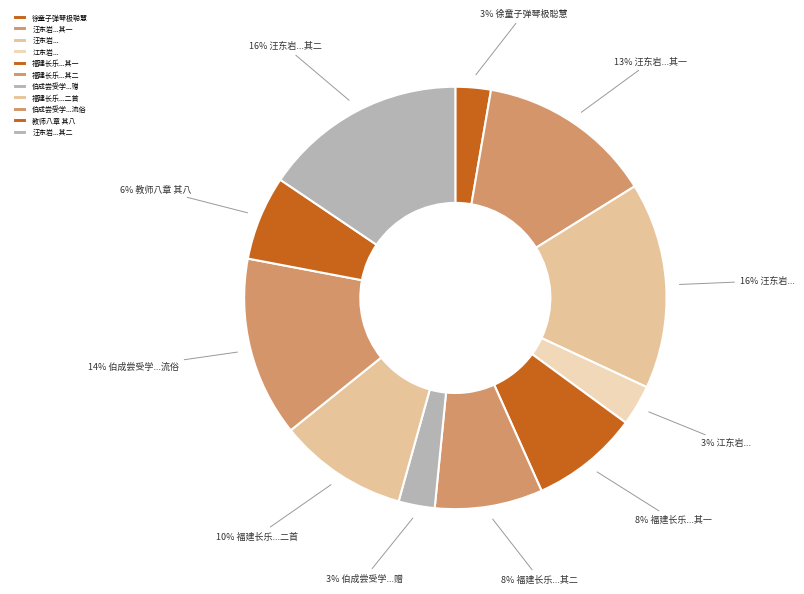

Which category has the biggest portion of the pie?

汪东岩为余写容求赠诗余以其学佛者也故后章及之